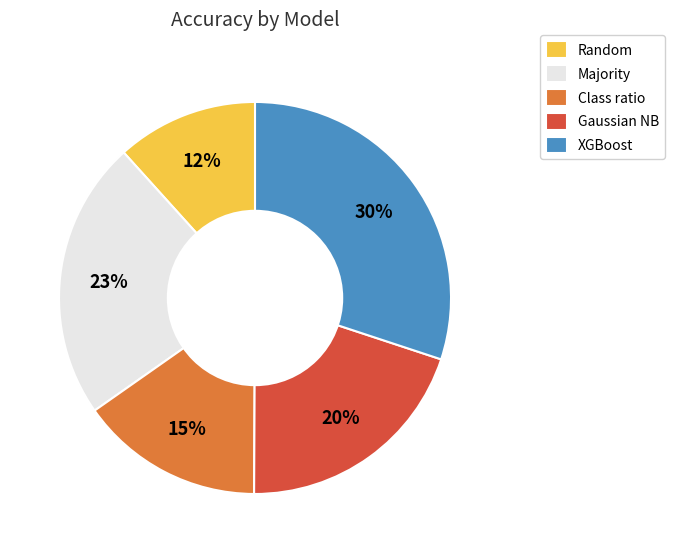

Is it true that Random is 12% of the pie?

True